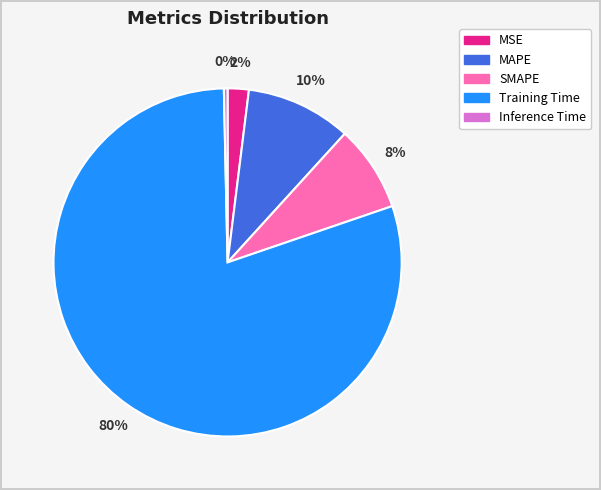

To the nearest percent, what percentage of the pie is SMAPE?

8%